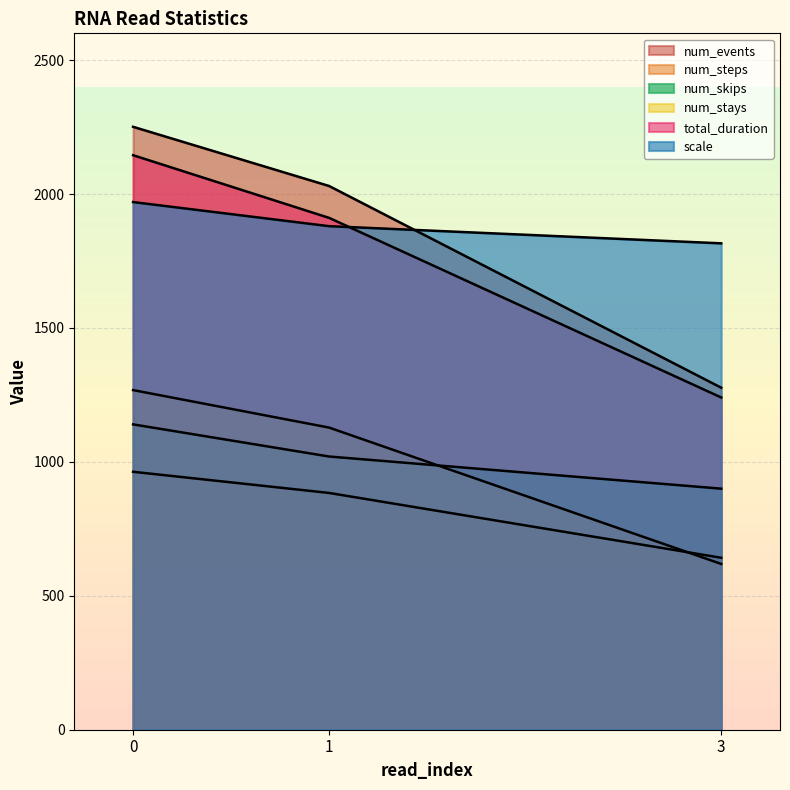

Which has a higher value, 1 or 3?

1